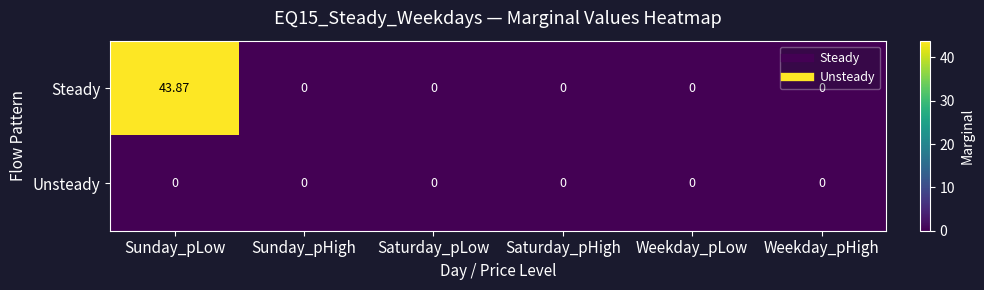

At which category is the sum across all series the highest?

Sunday_pLow